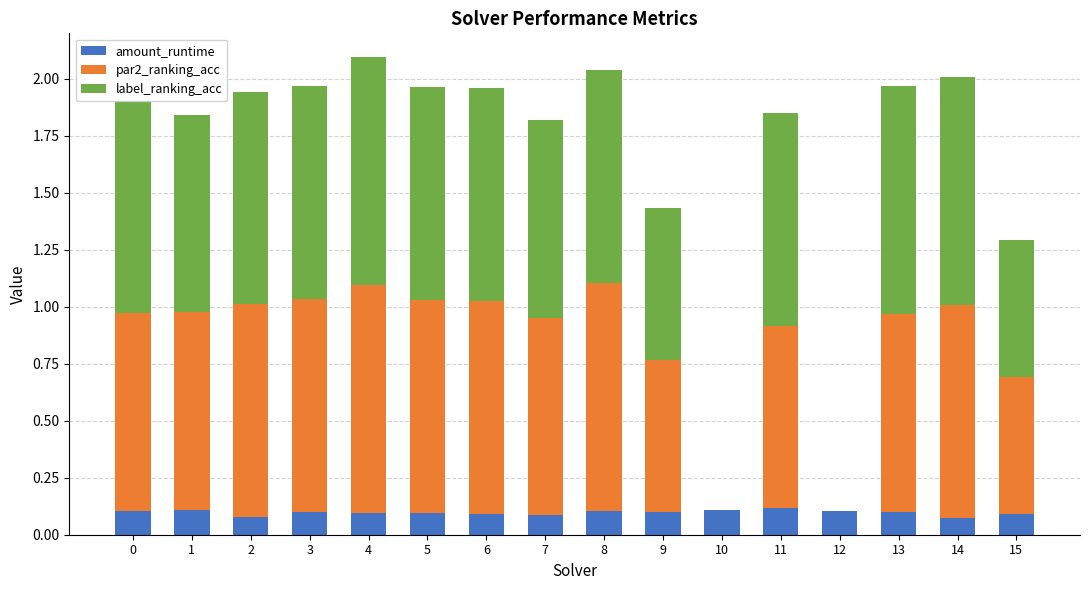

The amount_runtime series shows 0.1 at 6. True or false?

True